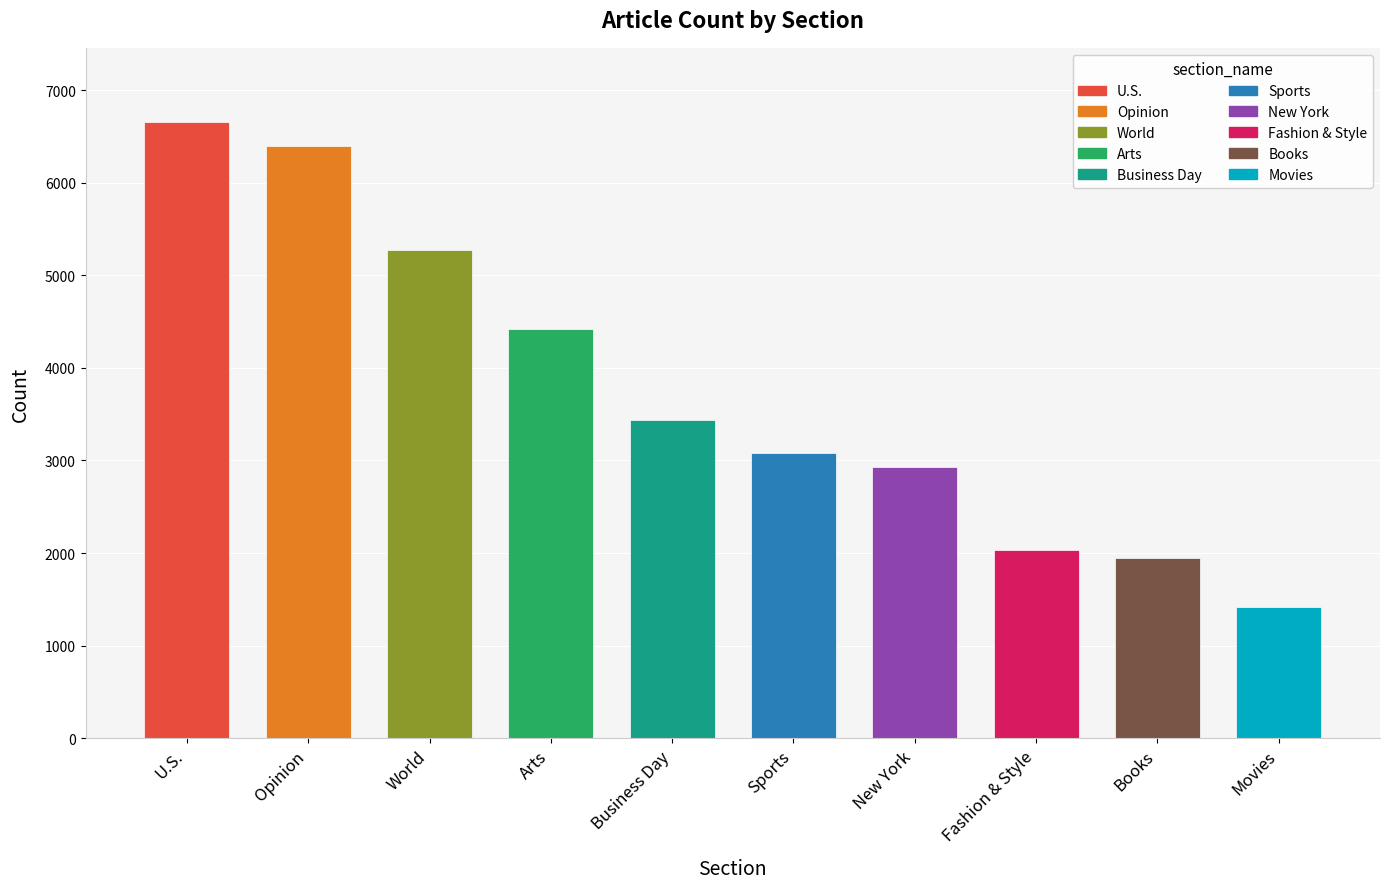

How many bars are there in total?

10